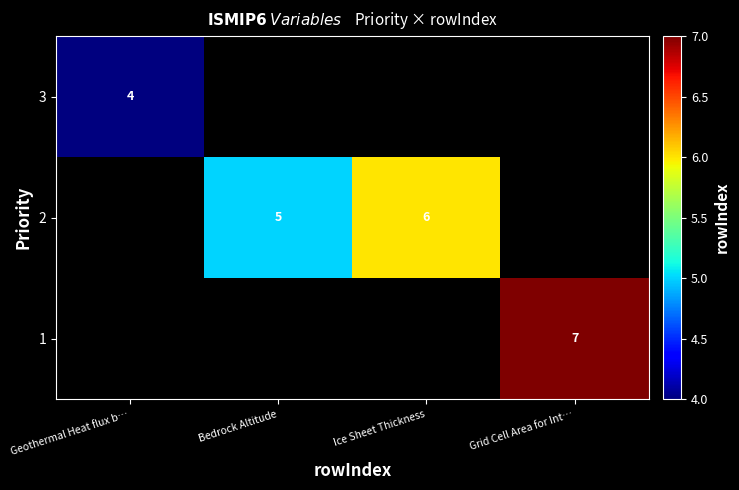

The 2 series shows 9 at Ice Sheet Thickness. True or false?

False